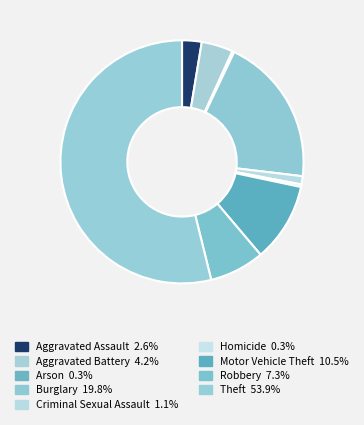

Count the number of slices in the pie.

9